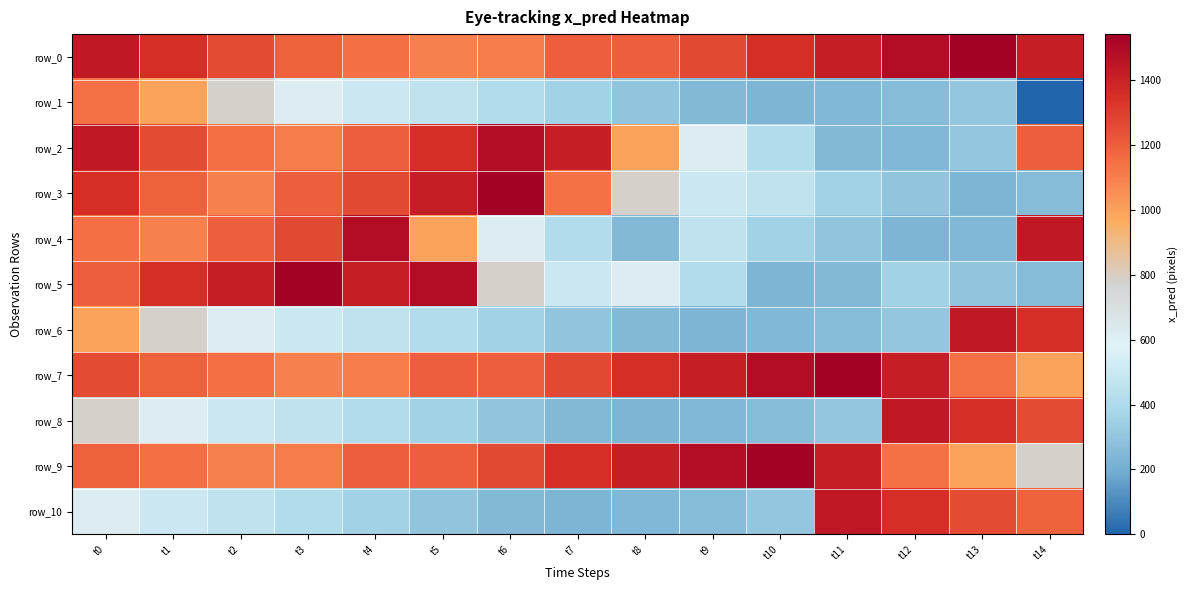

How many series are shown in this chart?

11